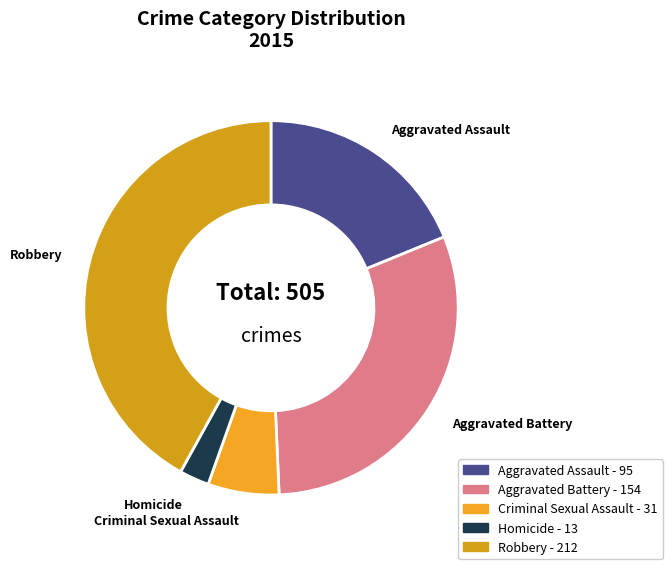

Is it true that Aggravated Battery is 18% of the pie?

False